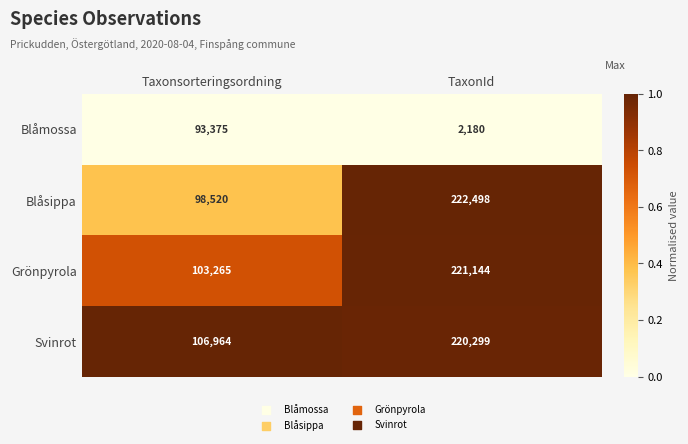

Reading left to right, transcribe all the data shown in this chart.

Blåmossa: 93375	2180
Blåsippa: 98520	222498
Grönpyrola: 103265	221144
Svinrot: 106964	220299